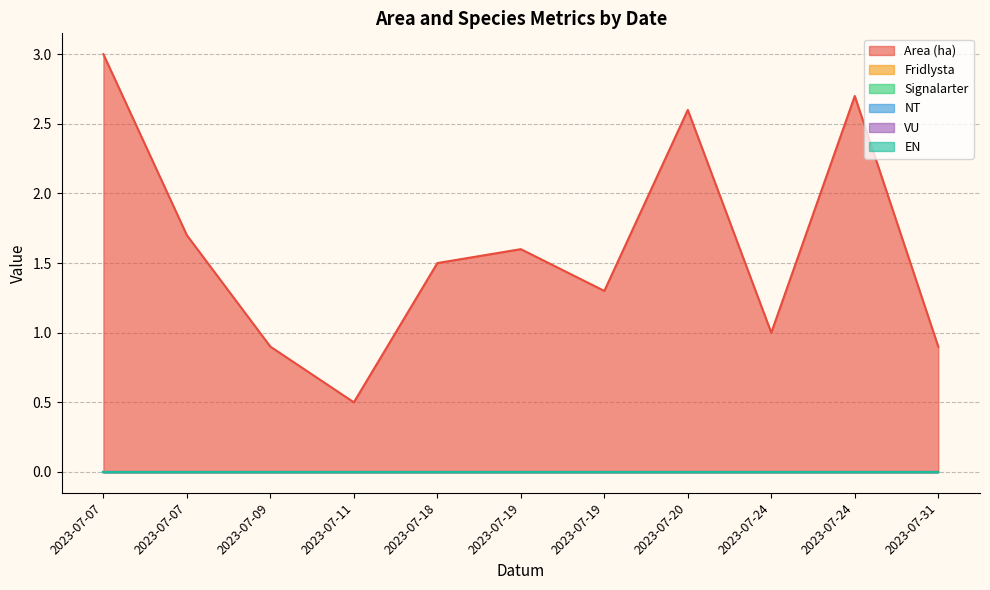

True or false: Area (ha) has a value of 1.5 at 2023-07-18.

True